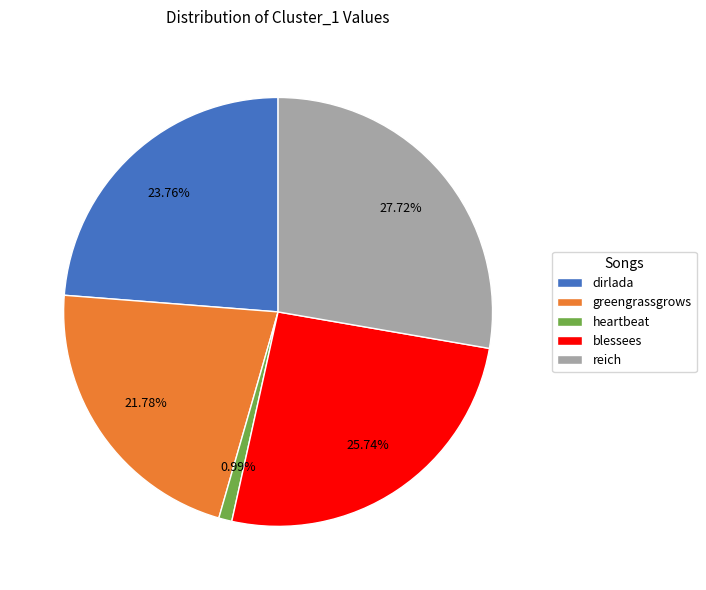

How many segments does this pie chart have?

5